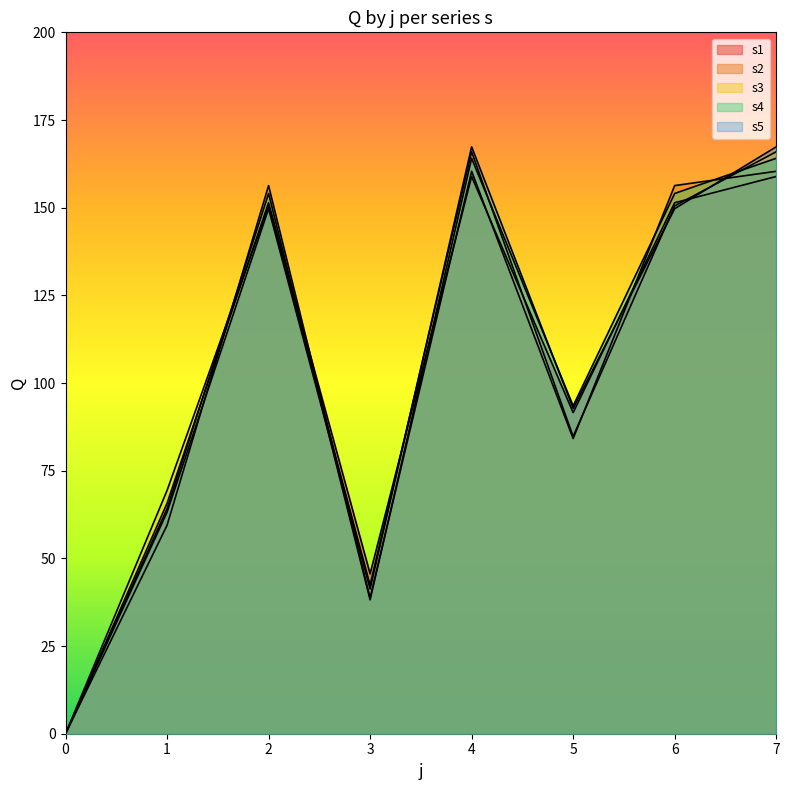

What is the sum of the s2 values at 4 and 3?

199.1